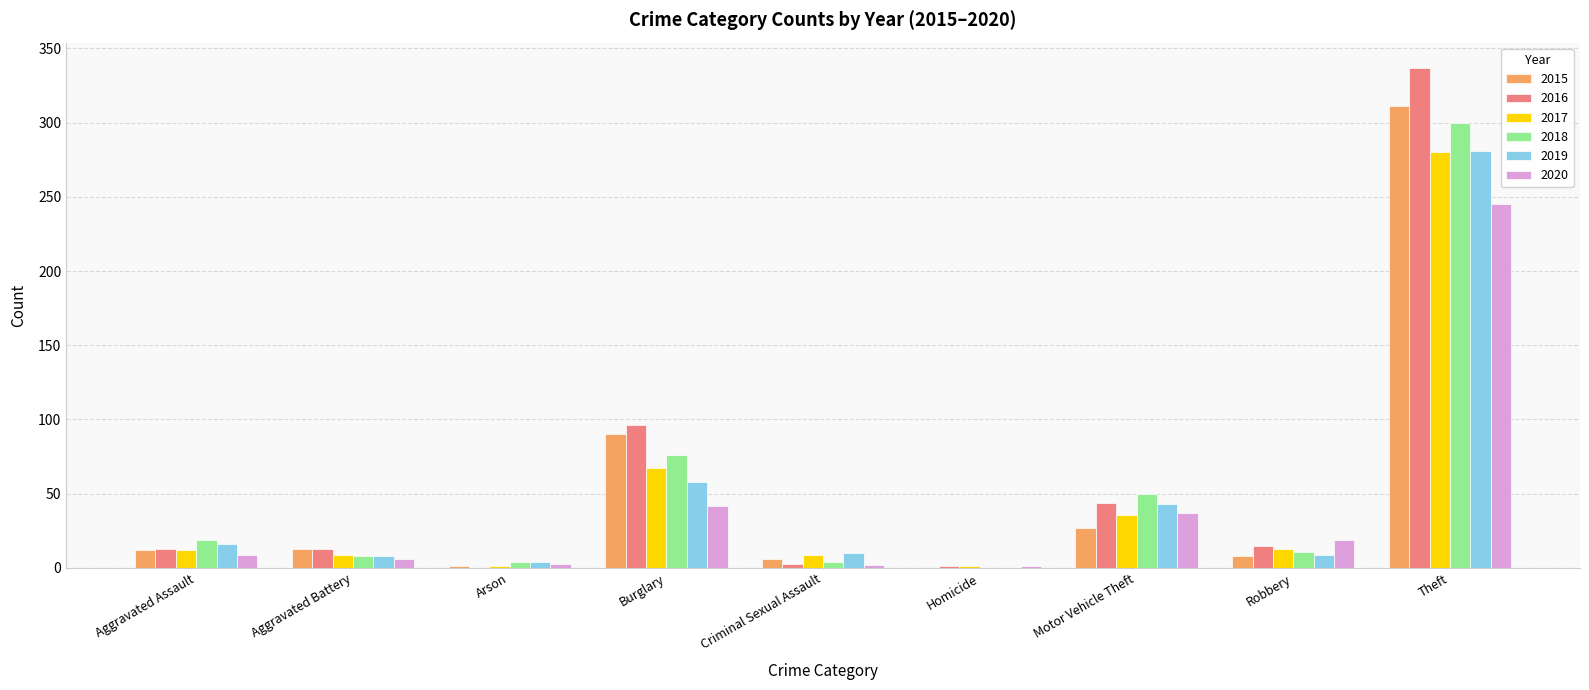

Count the number of data series in this chart.

6